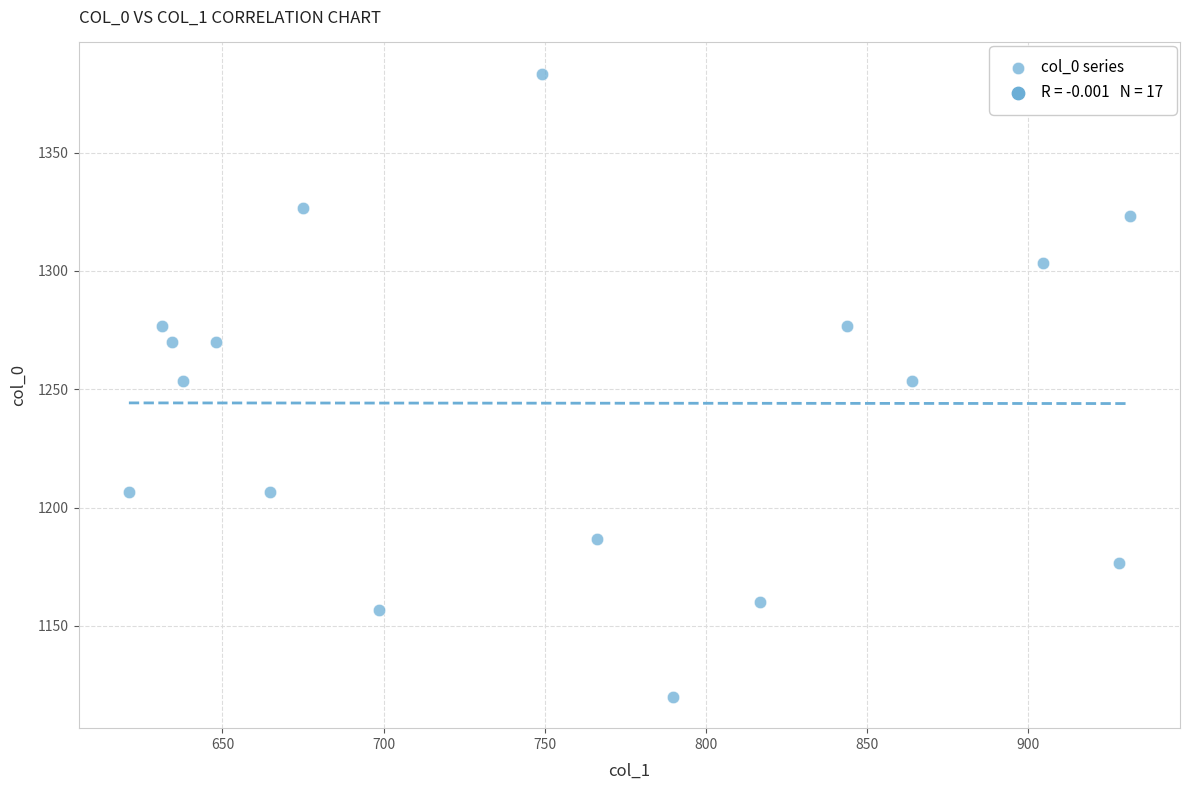

What is the range of X values (max minus min)?

310.5